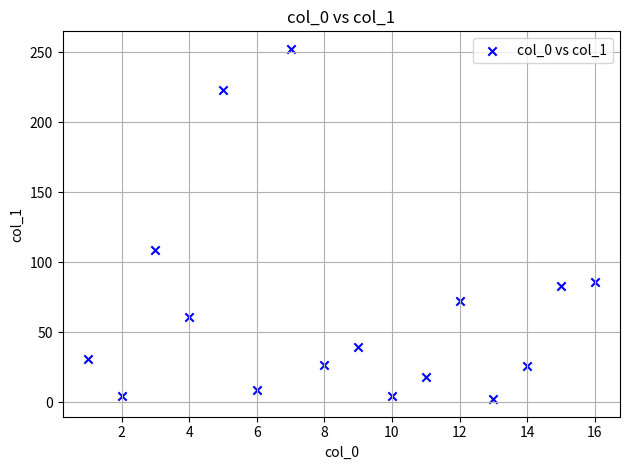

What Y value in the scatter plot is closest to 127?

108.7